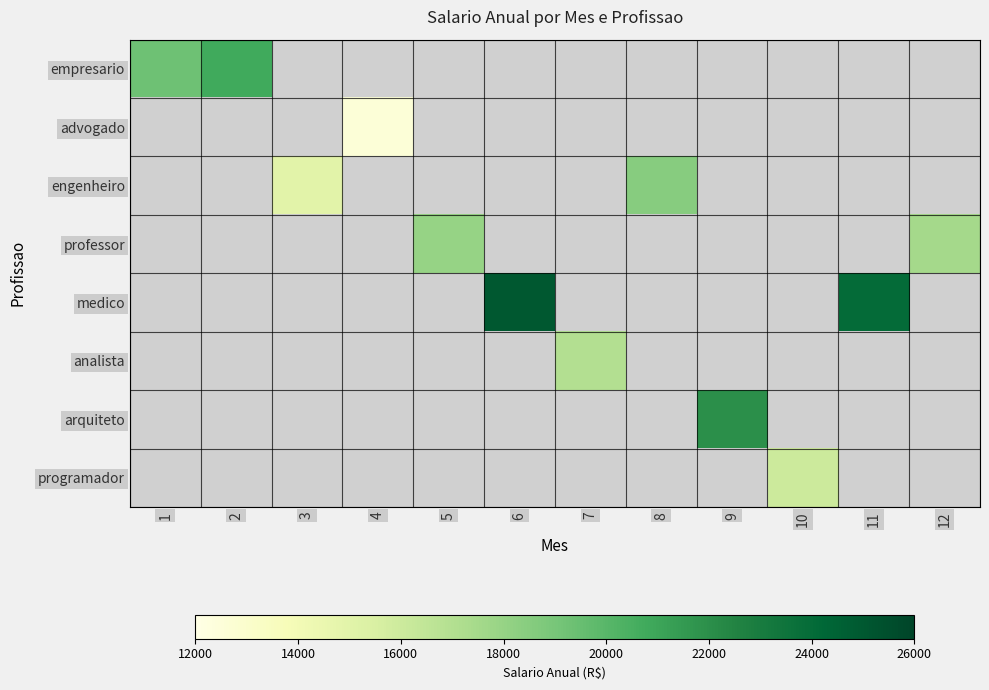

How many series are shown in this chart?

8